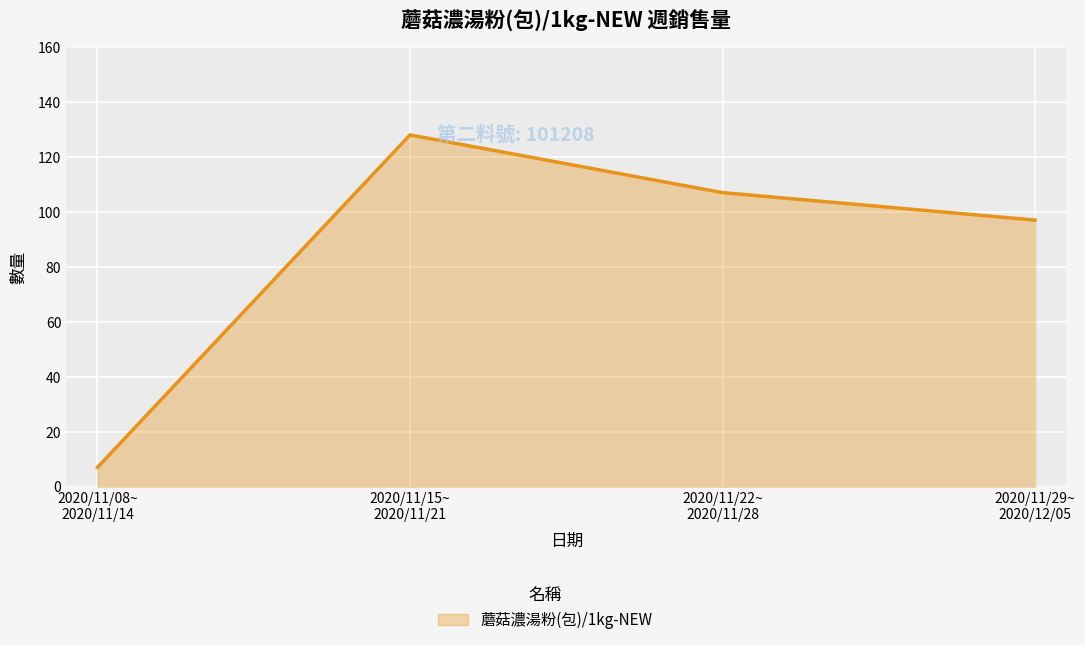

How many series are shown in this chart?

1